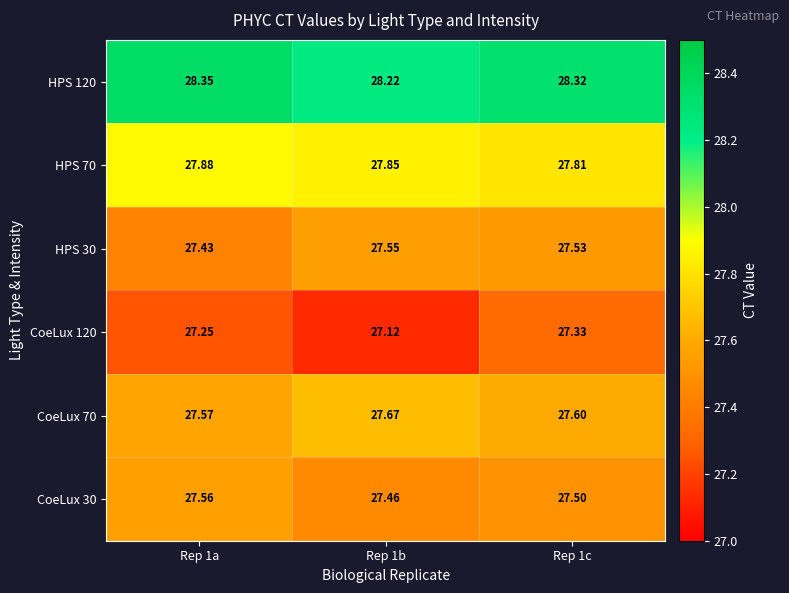

Is the value of CoeLux 120 at Rep 1b greater than the value of CoeLux 70 at Rep 1a?

No